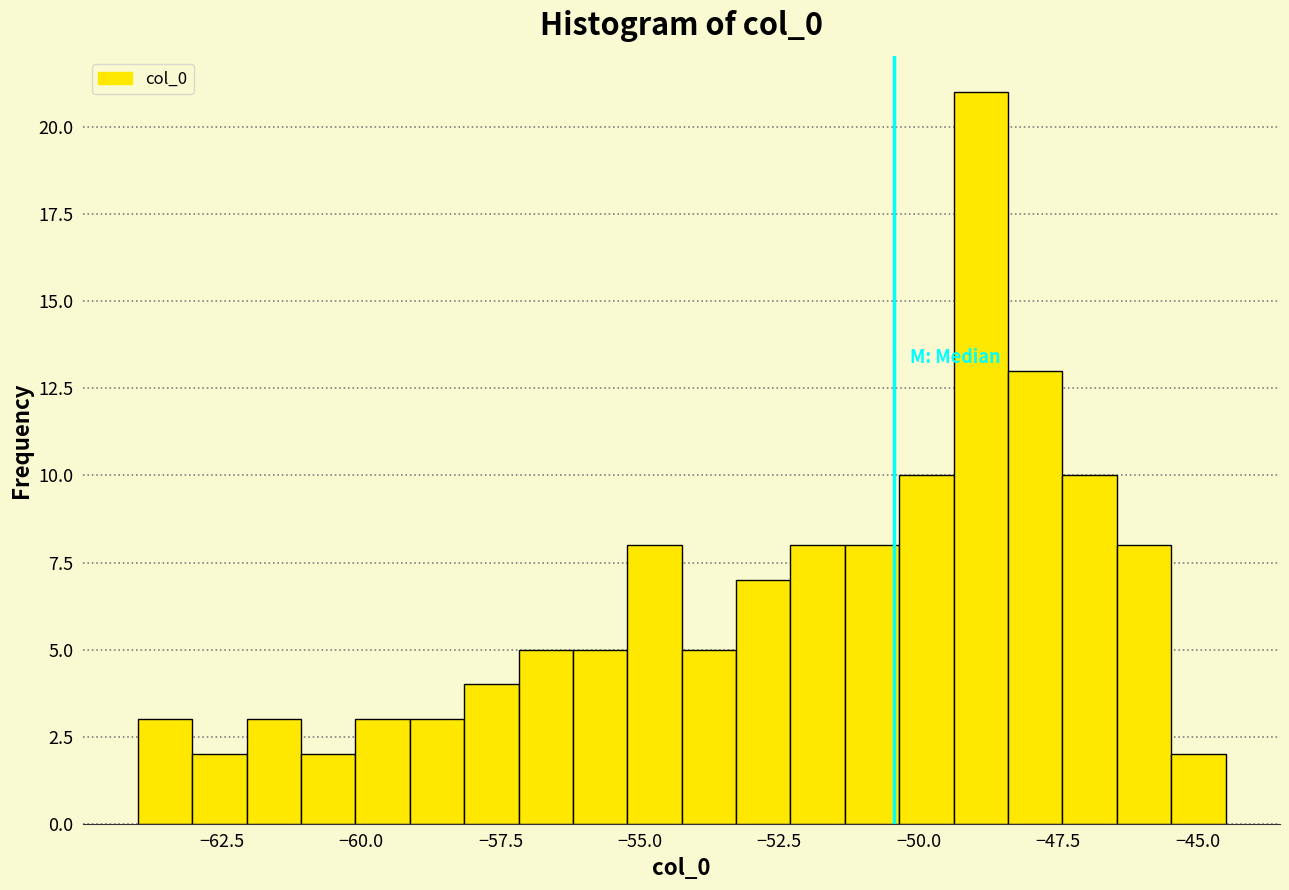

Around what value on the x-axis is the tallest bar? Give the approximate position of its centre, as read against the axis.

-49.0